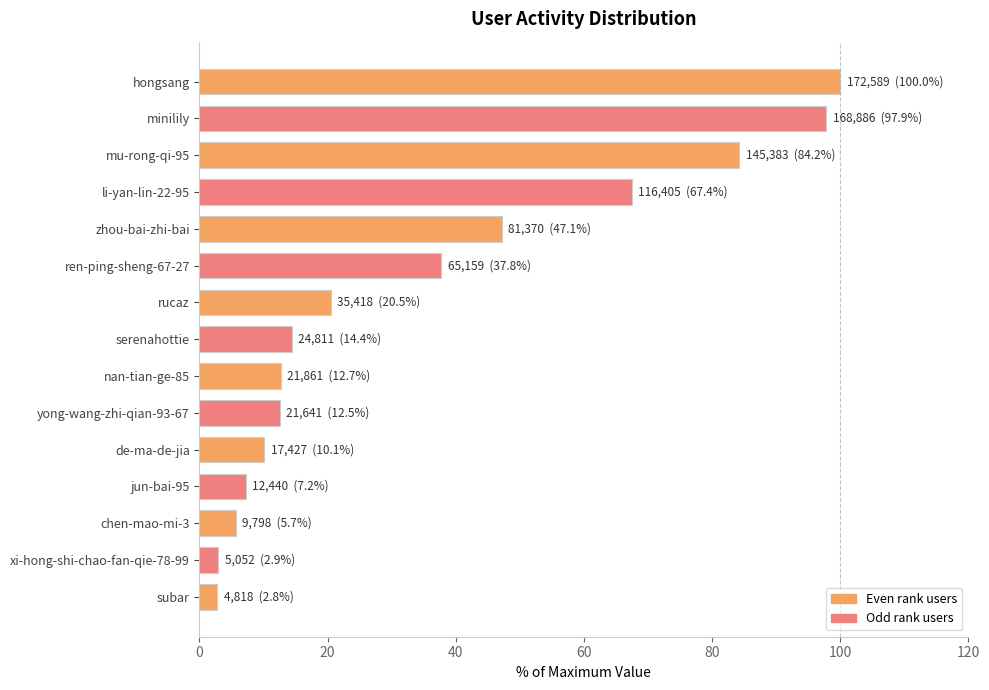

Are the bars grouped side by side (vs. stacked)?

No